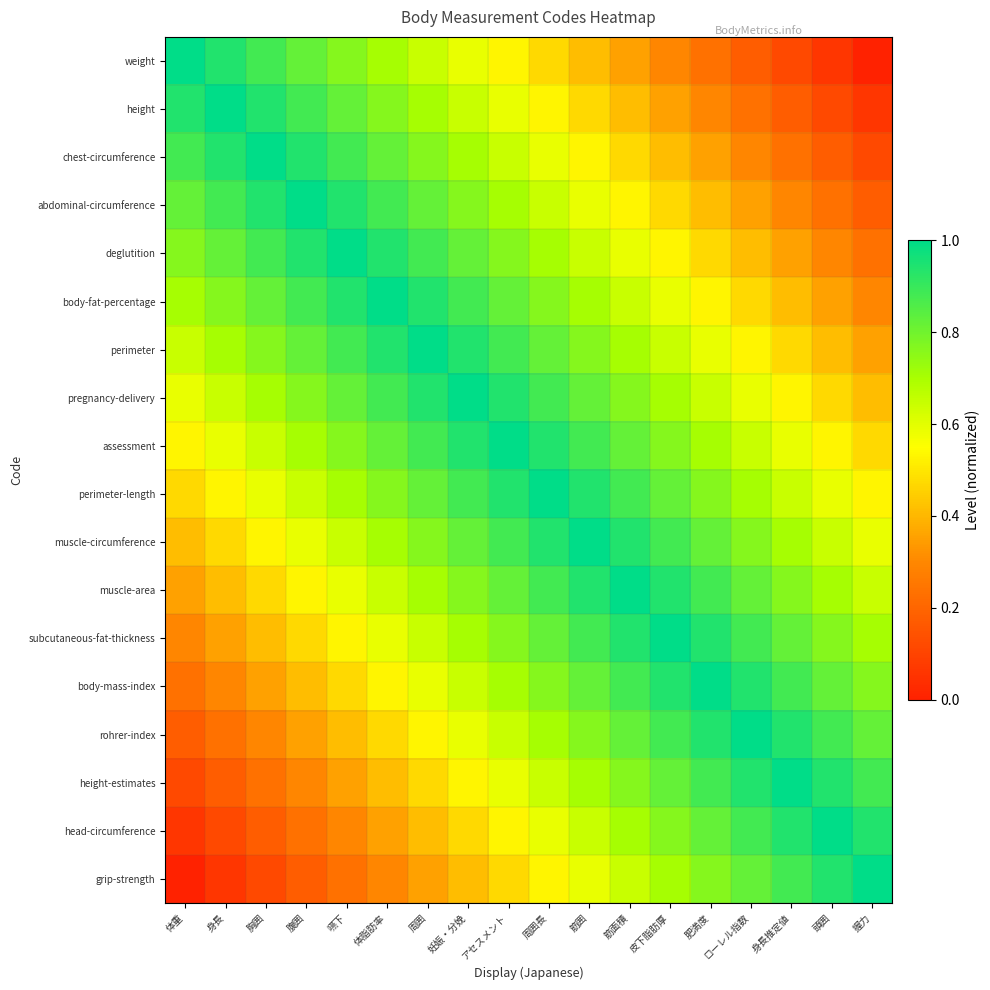

What is the difference between the highest and lowest values at 筋囲?

0.6